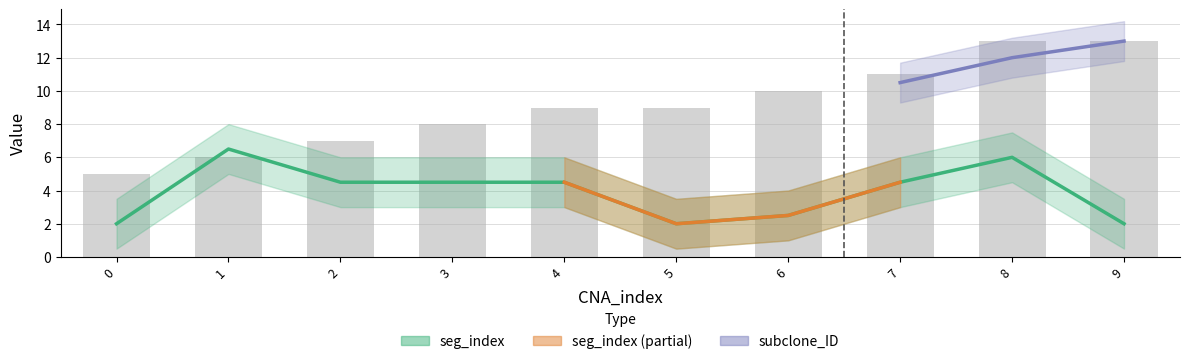

The value at 5 is 9. True or false?

True